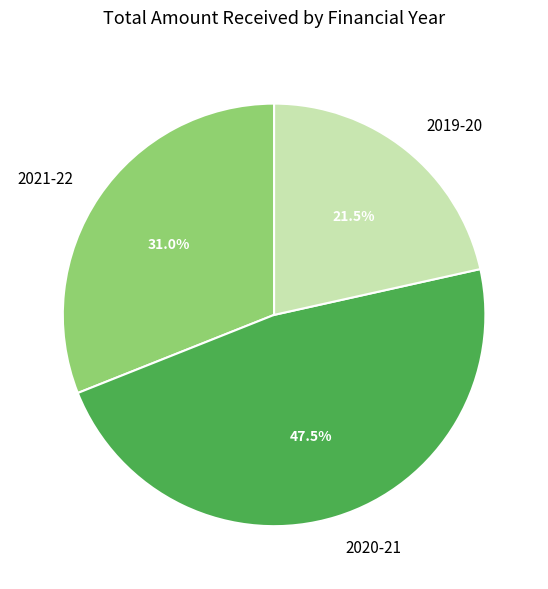

Which slice is the largest?

2020-21